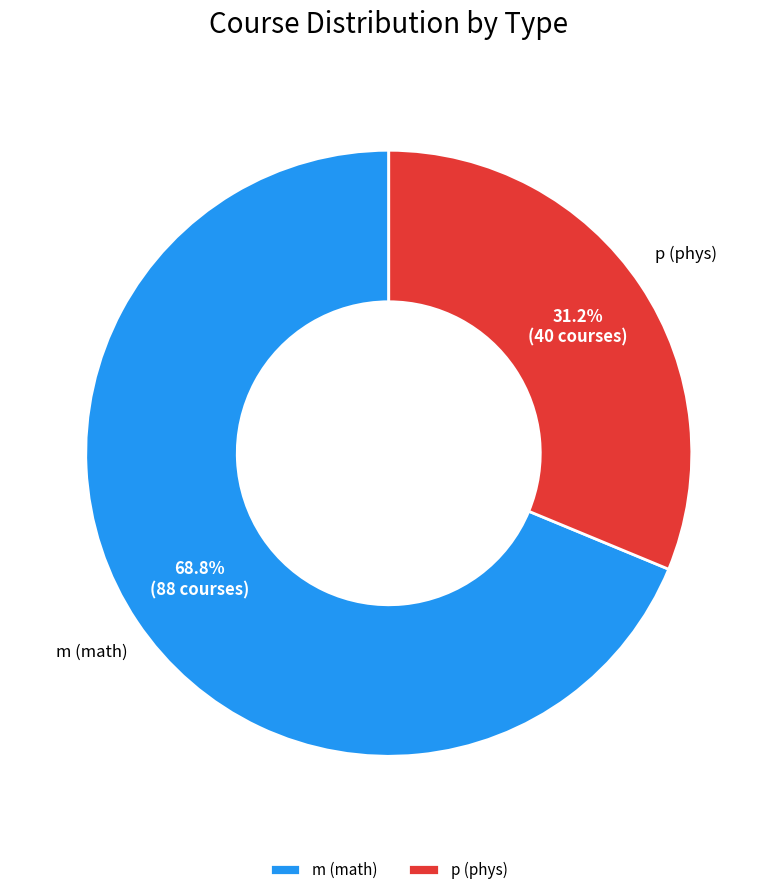

Combined, do m and p account for over 50%?

Yes